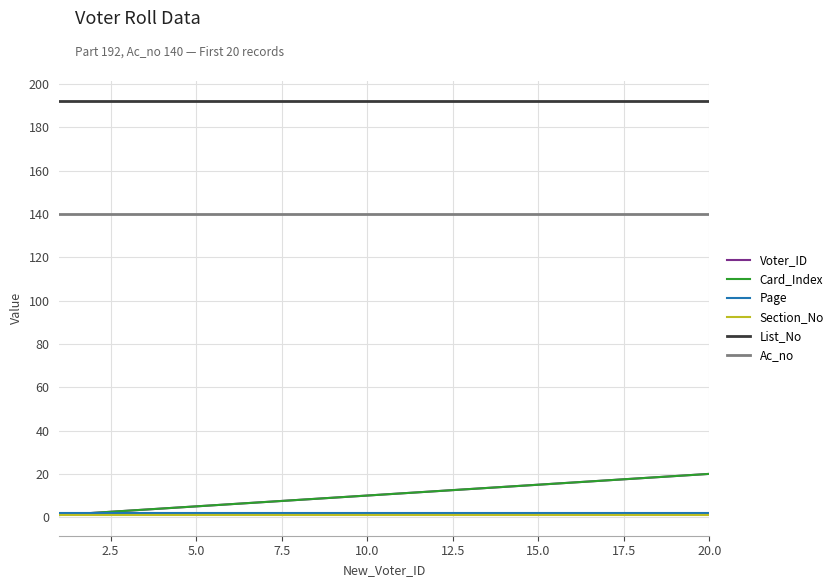

At how many categories does at least one series exceed 122?

20